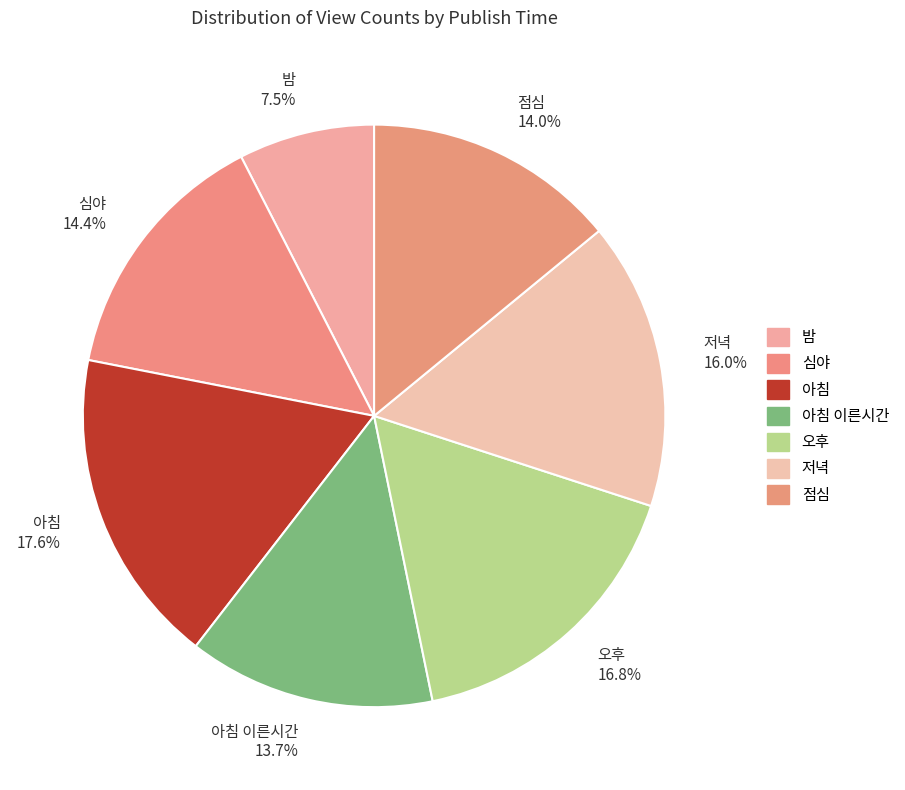

What is the smallest slice in the pie chart?

밤 7.5%